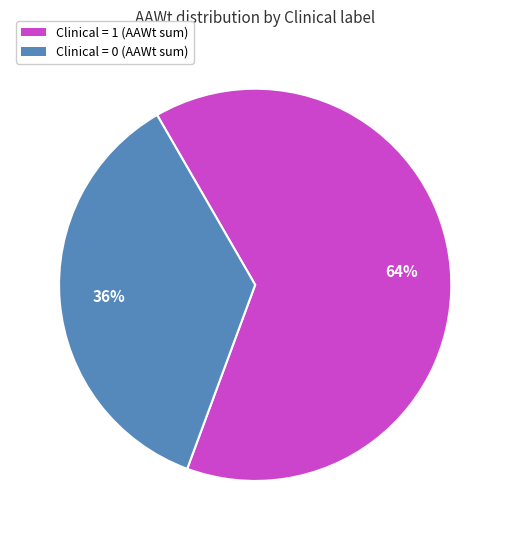

To the nearest percent, what is the difference between the largest and smallest slice percentages?

28%